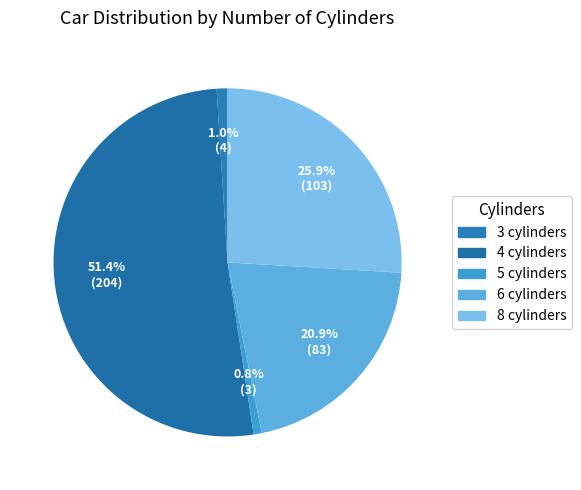

How many segments does this pie chart have?

5